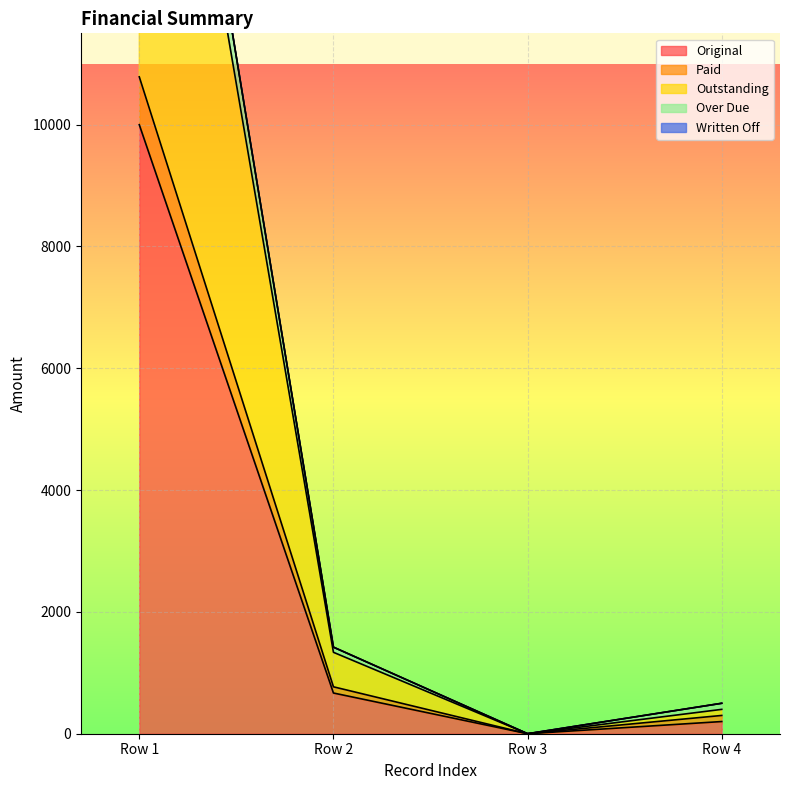

What is the difference between the second highest and second lowest values in the Over Due series?

921.6